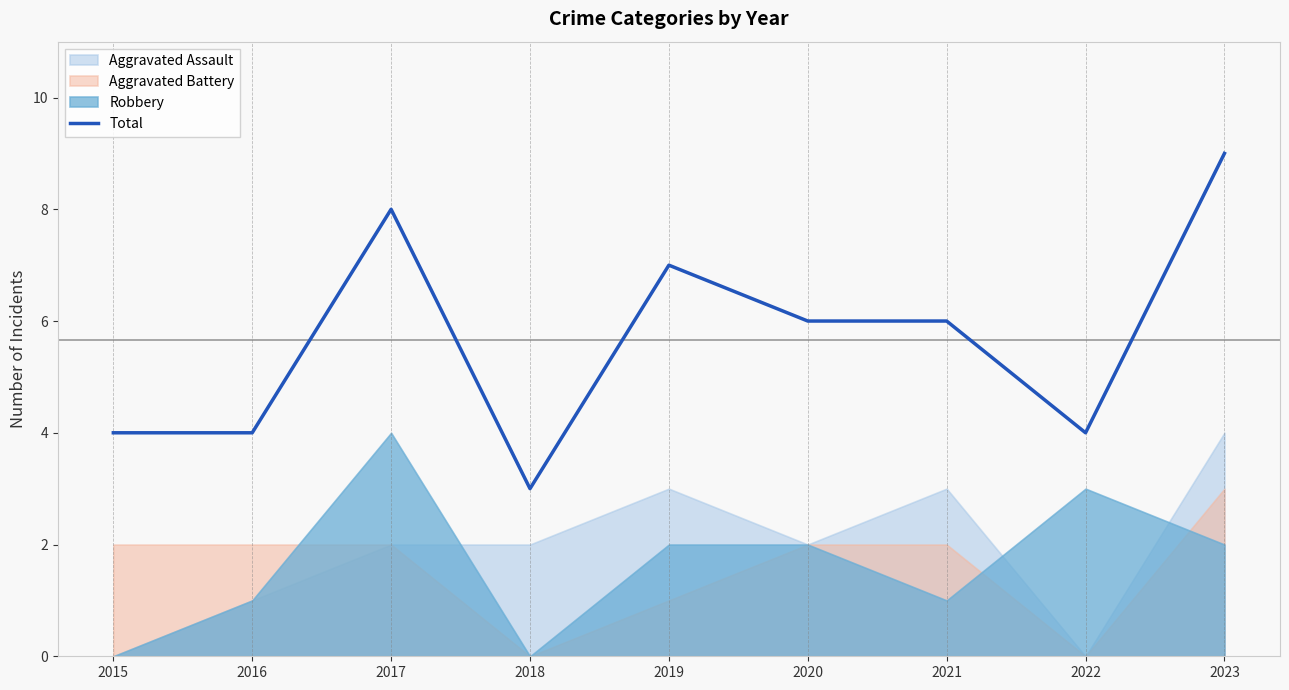

The chart shows a value of 3 at 2017. True or false?

False